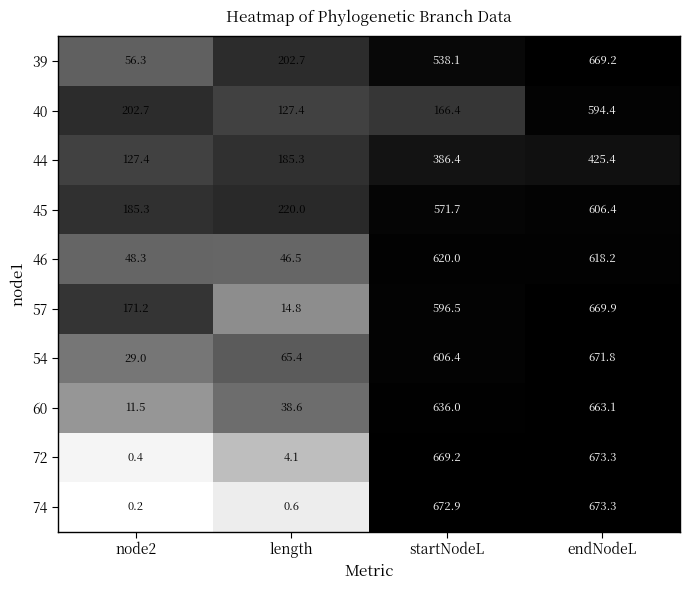

Which series has the widest spread of values?

74